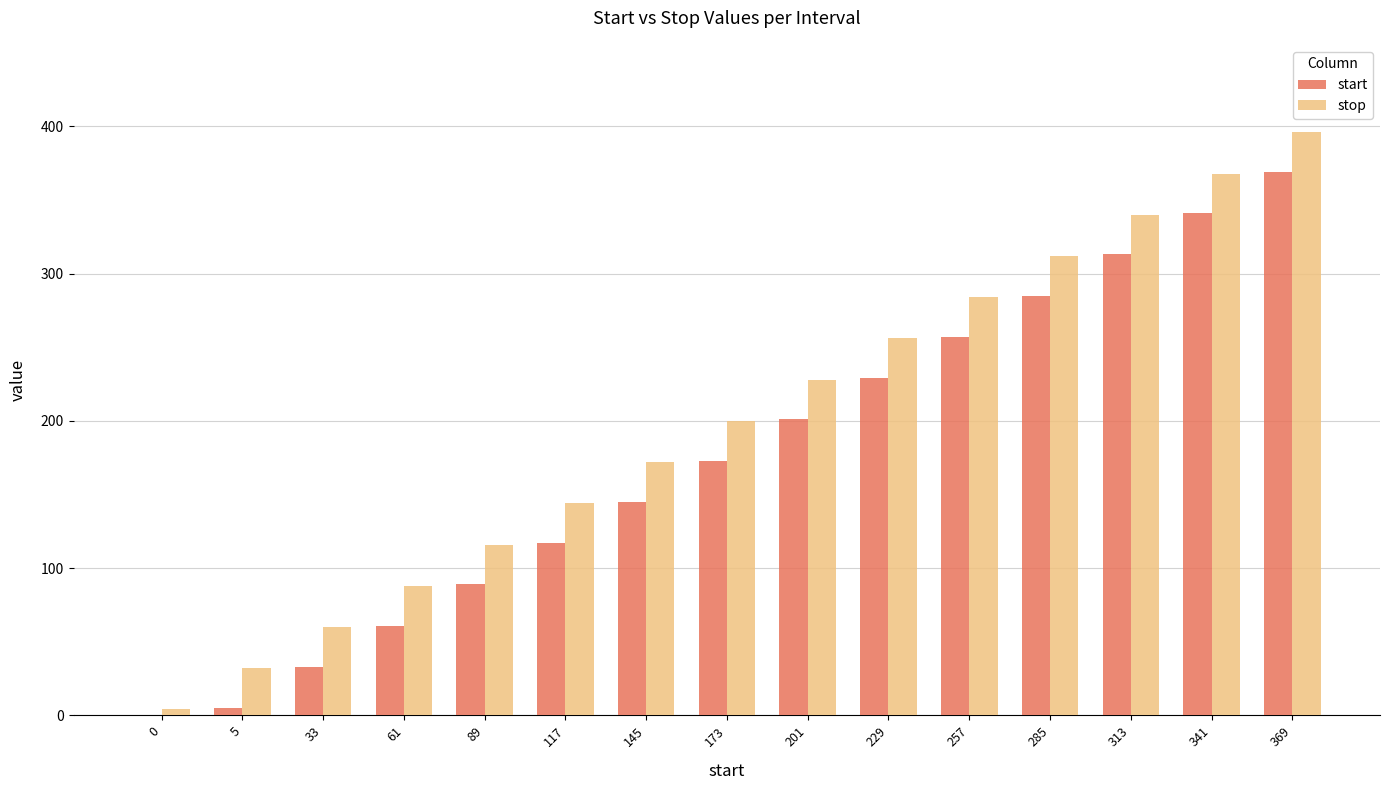

At which label is stop closest to 200?

173